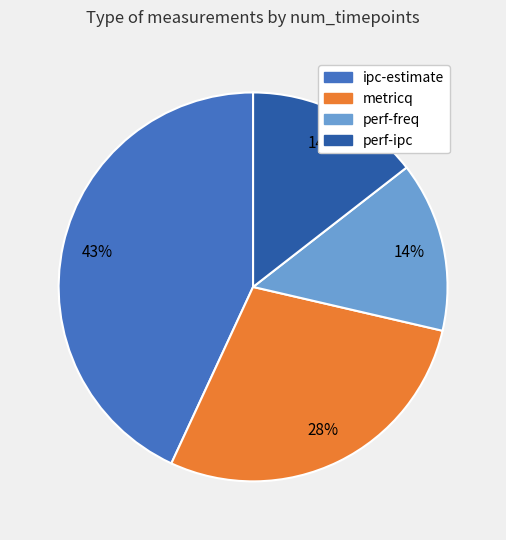

To the nearest percent, what percentage of the pie is metricq?

28%